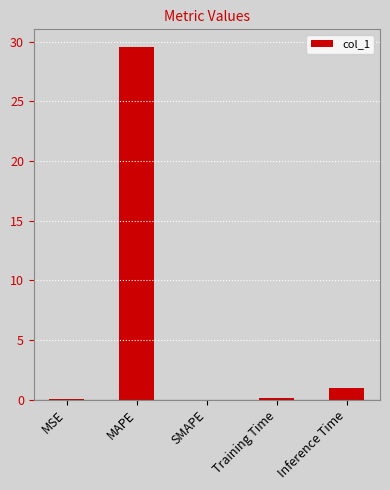

The value at MAPE is 29.6. True or false?

True